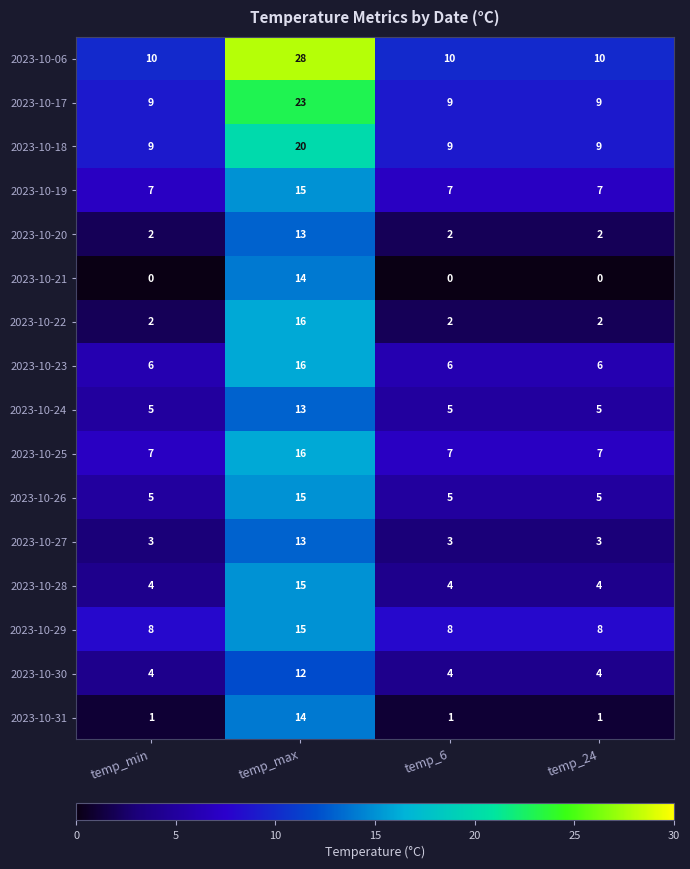

The value of 2023-10-30 at temp_max is 12. True or false?

True